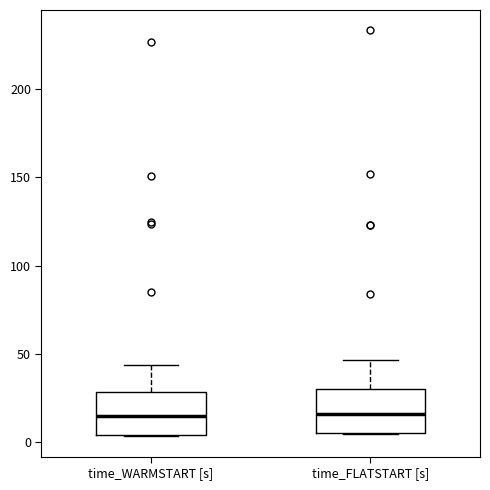

Reading left to right, transcribe this box plot: for each box, give where its median line is, the range the box spans, and where its two whiskers end, as read against the y-axis. The values are not printed on the chart, so give them approximately, as read against the axis.

time_WARMSTART [s]: median 15, box 5 to 30, whiskers 5 to 45
time_FLATSTART [s]: median 15, box 5 to 30, whiskers 5 to 45